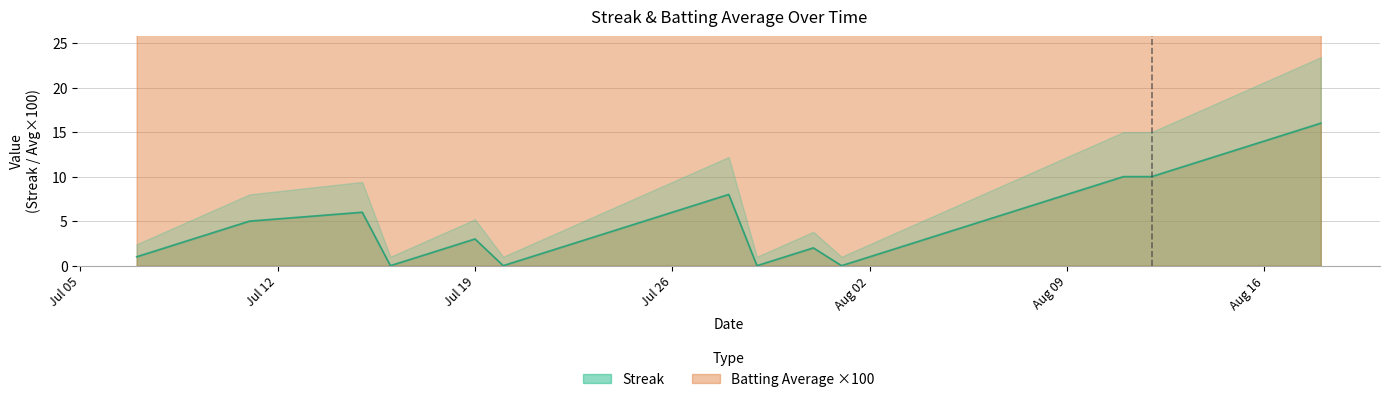

The value of Streak at 2010-07-18 is 1.4. True or false?

False